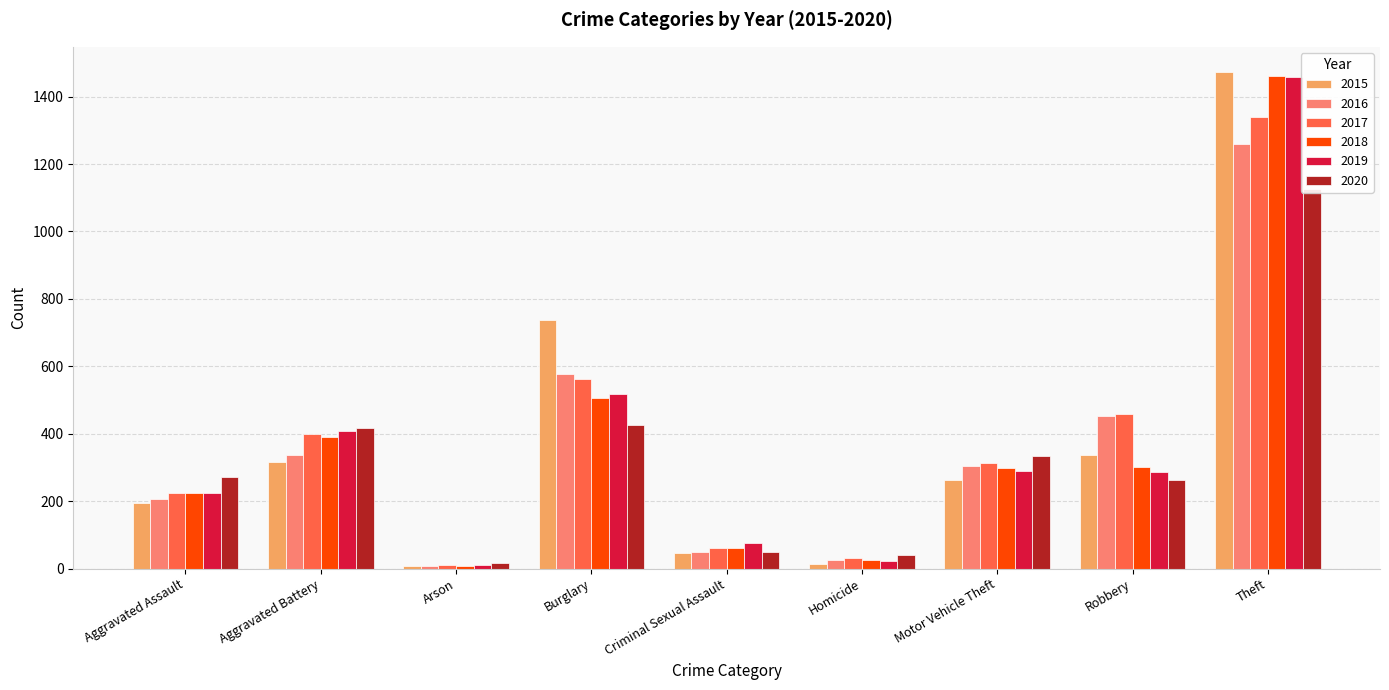

Is it true that 2017 equals 13 at Arson?

False